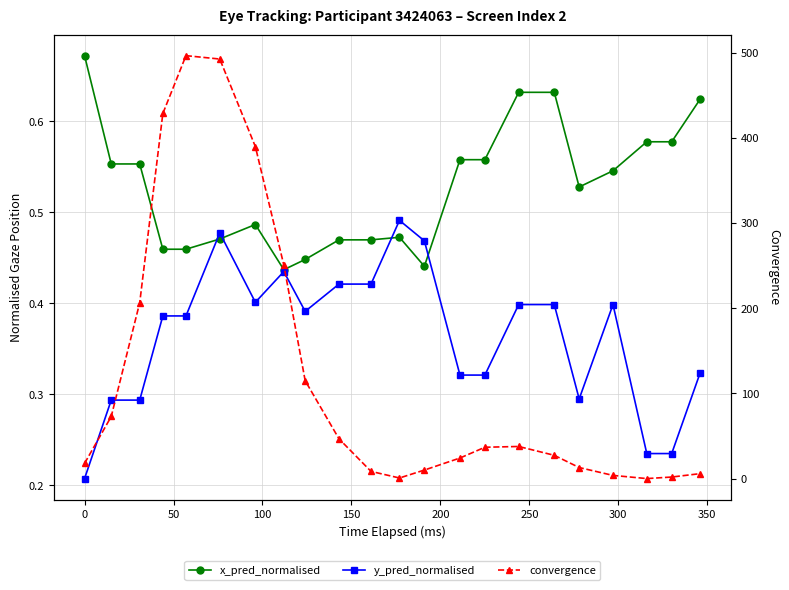

How many times do x_pred_normalised and convergence cross each other?

2